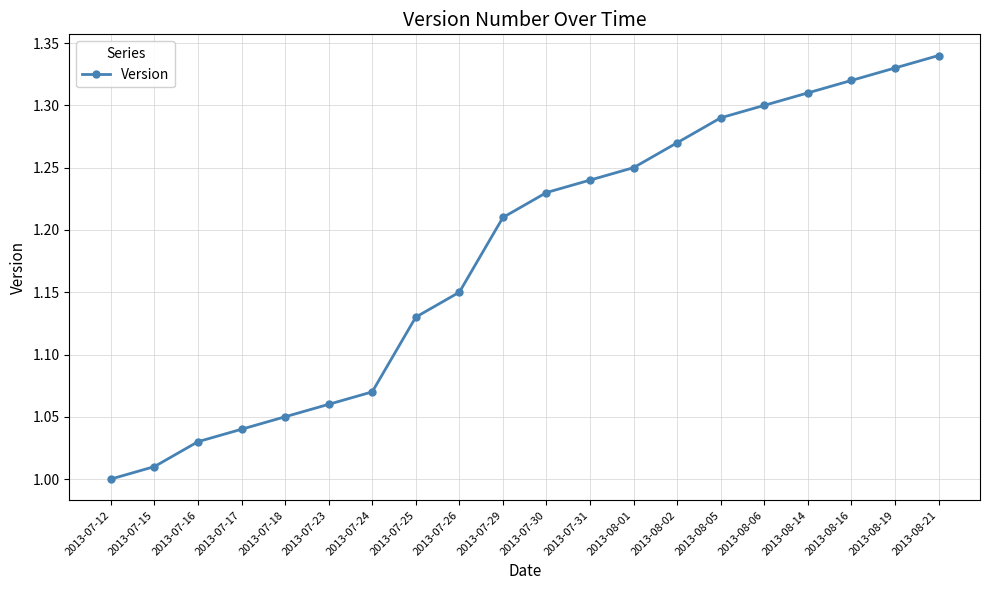

What position from the right is 2013-08-21?

1